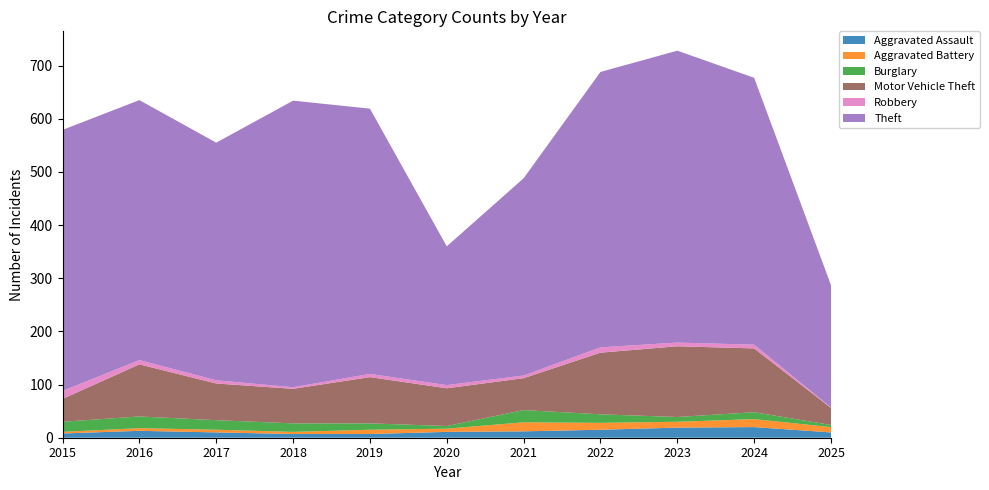

Reading right to left, transcribe all the data shown in this chart.

Aggravated Assault: 10	20	19	15	12	11	7	7	10	13	8
Aggravated Battery: 10	15	11	13	17	6	8	4	5	5	3
Burglary: 4	13	9	16	23	5	12	16	18	22	19
Motor Vehicle Theft: 32	120	133	116	60	71	87	65	69	98	43
Robbery: 1	7	7	10	5	6	6	3	6	8	15
Theft: 230	502	549	518	371	261	499	539	447	489	491